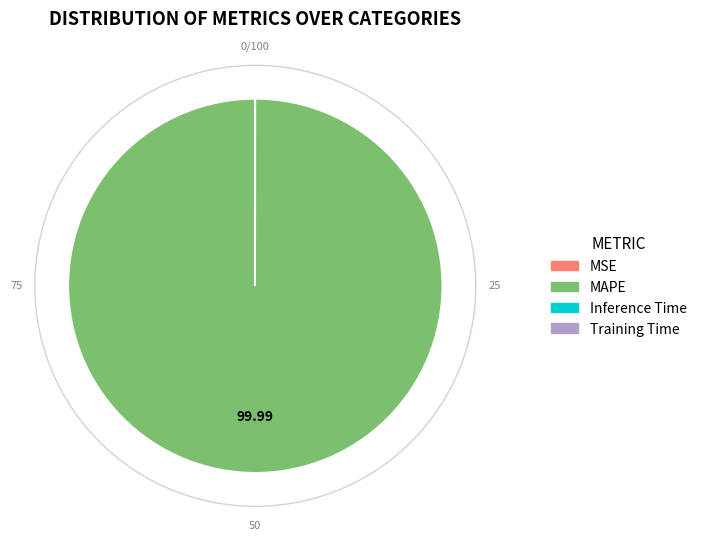

Count the number of slices in the pie.

4